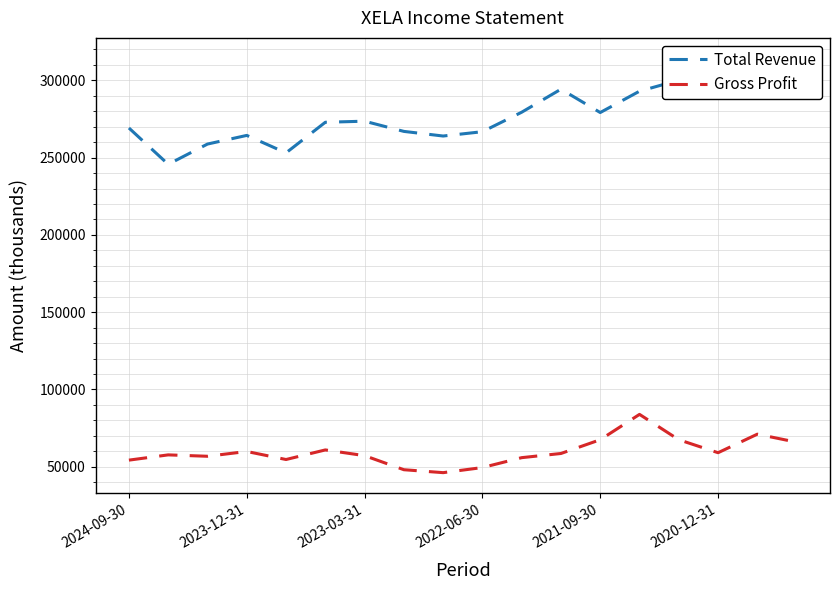

Reading right to left, what are all the values shown in this chart?

Total Revenue: 307700	305300	314100	300100	293000	279200	294300	279400	266800	264000	267000	273600	272900	253100	264400	258800	245700	269200
Gross Profit: 65900	71100	59100	67500	83900	67500	58600	55900	49500	46200	48100	57200	60900	54700	59900	56800	57700	54300